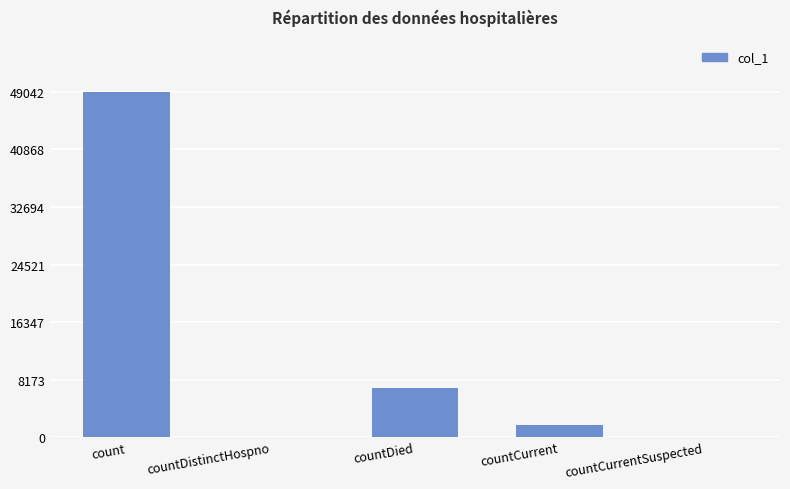

Is it true that the value at countDied is 6956?

True